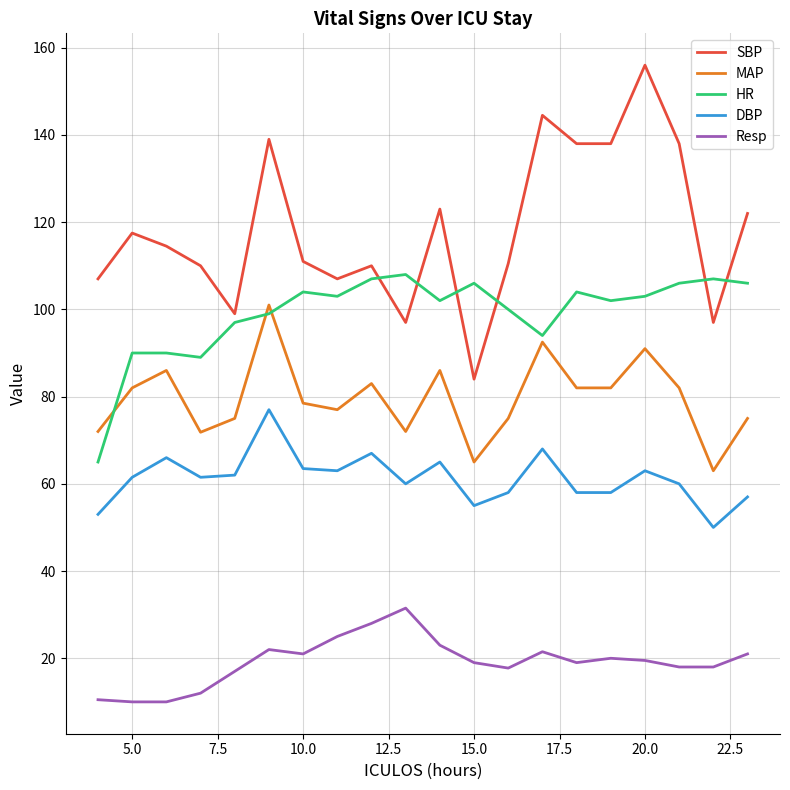

What is the highest value of the DBP series?

77.0